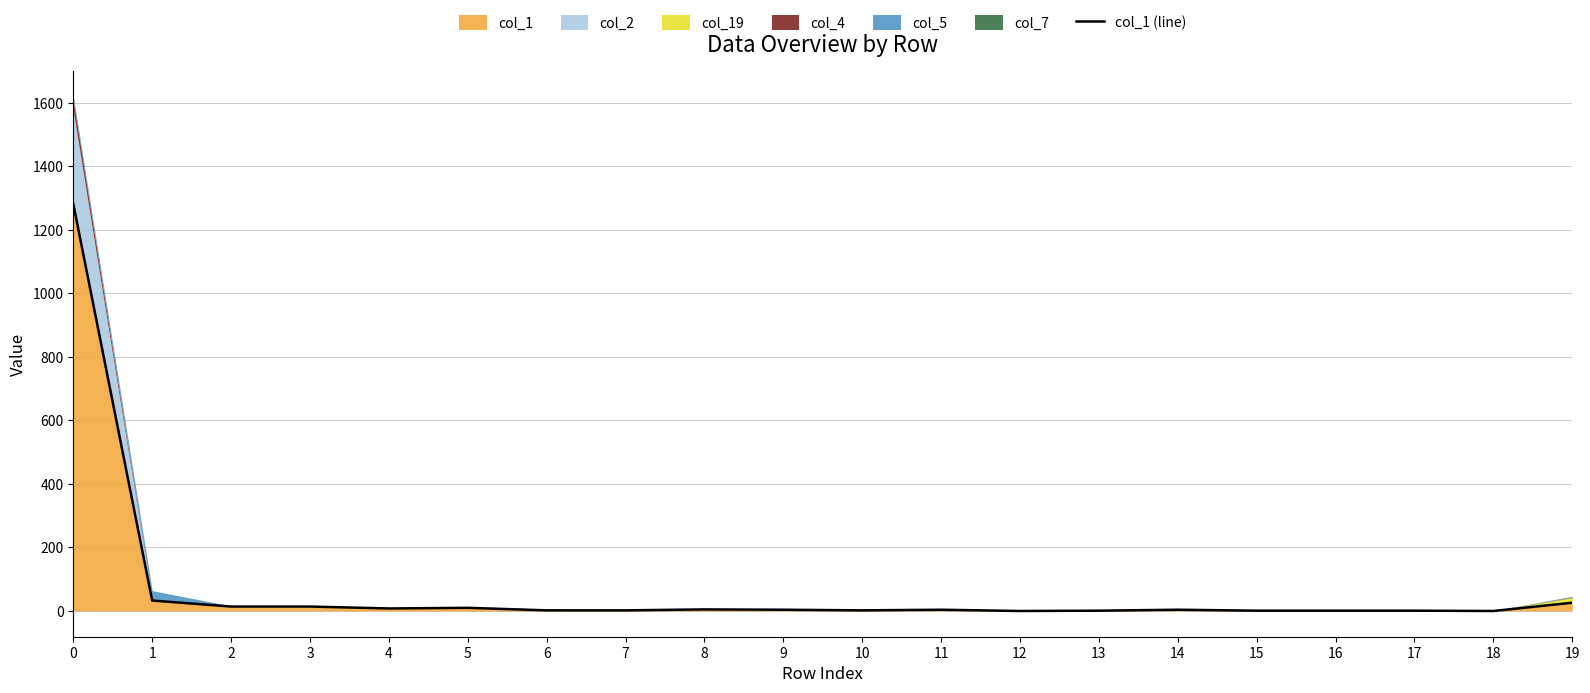

True or false: the data shows 33 at 1.

True